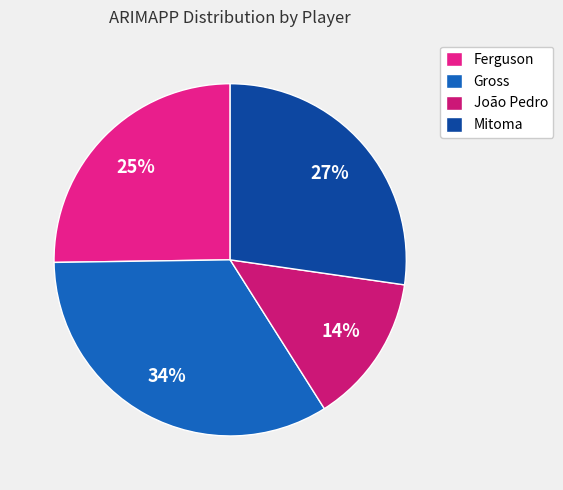

The João Pedro slice represents 7% of the pie. True or false?

False